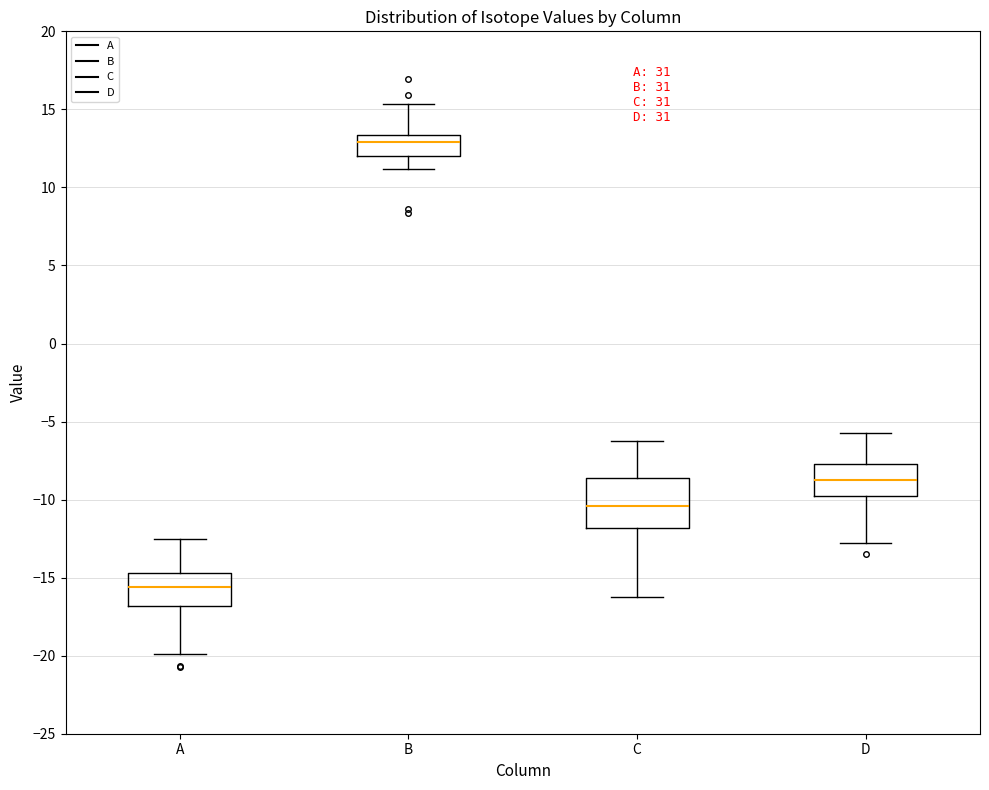

Comparing the boxes themselves (not the whiskers), which one is the tallest?

C